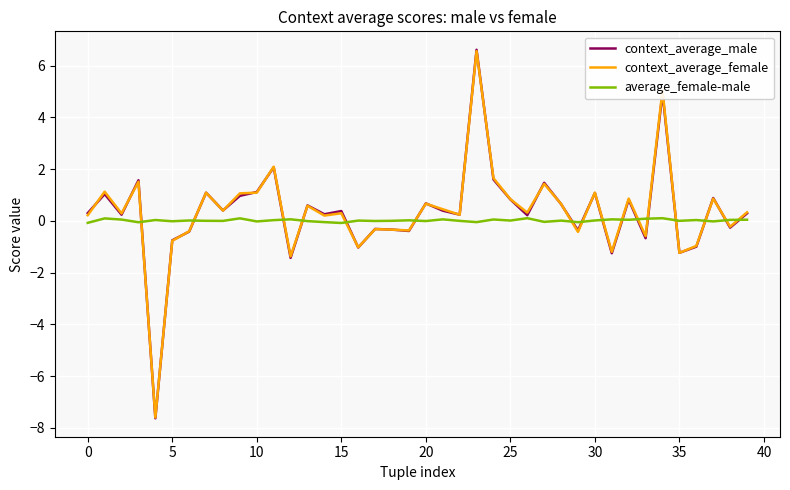

What is the sum of all average_female-male values?

0.5